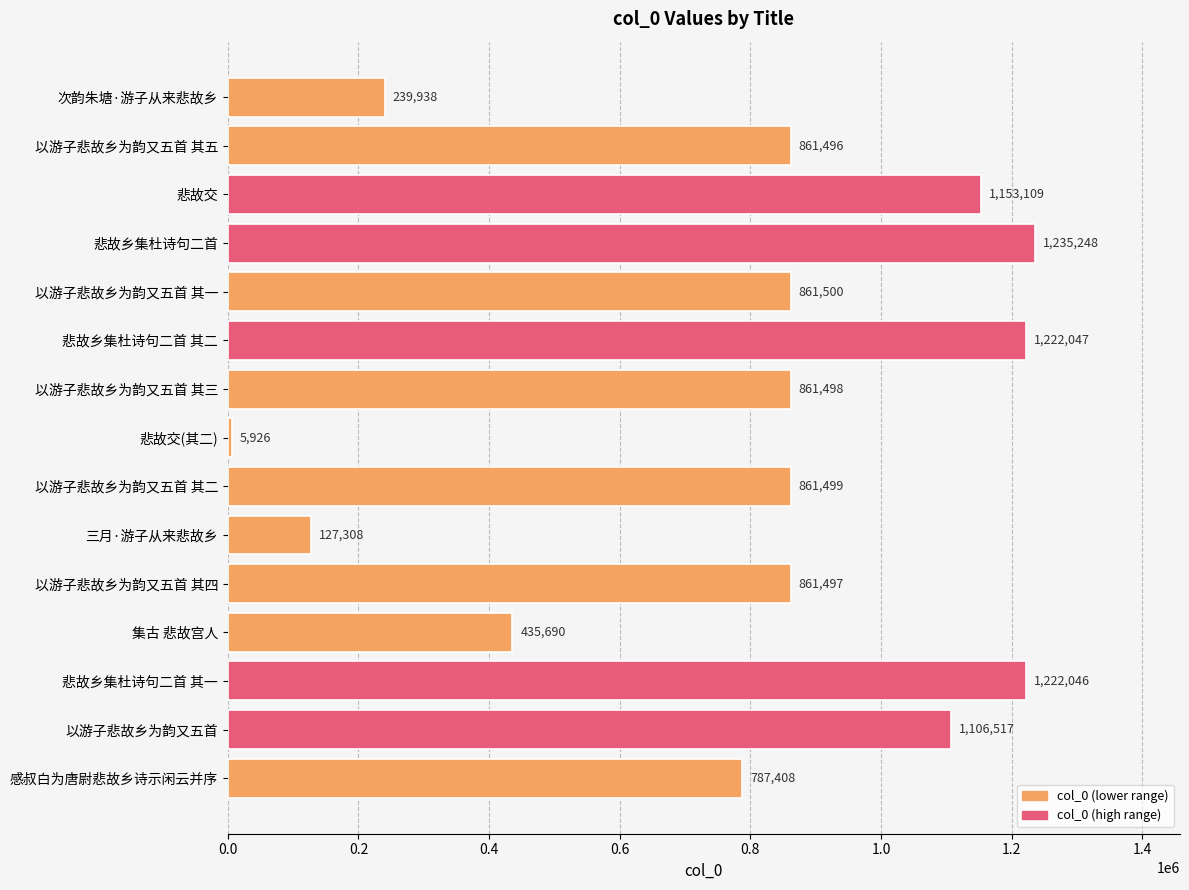

Where is the data nearest to the value 620587?

感叔白为唐尉悲故乡诗示闲云并序